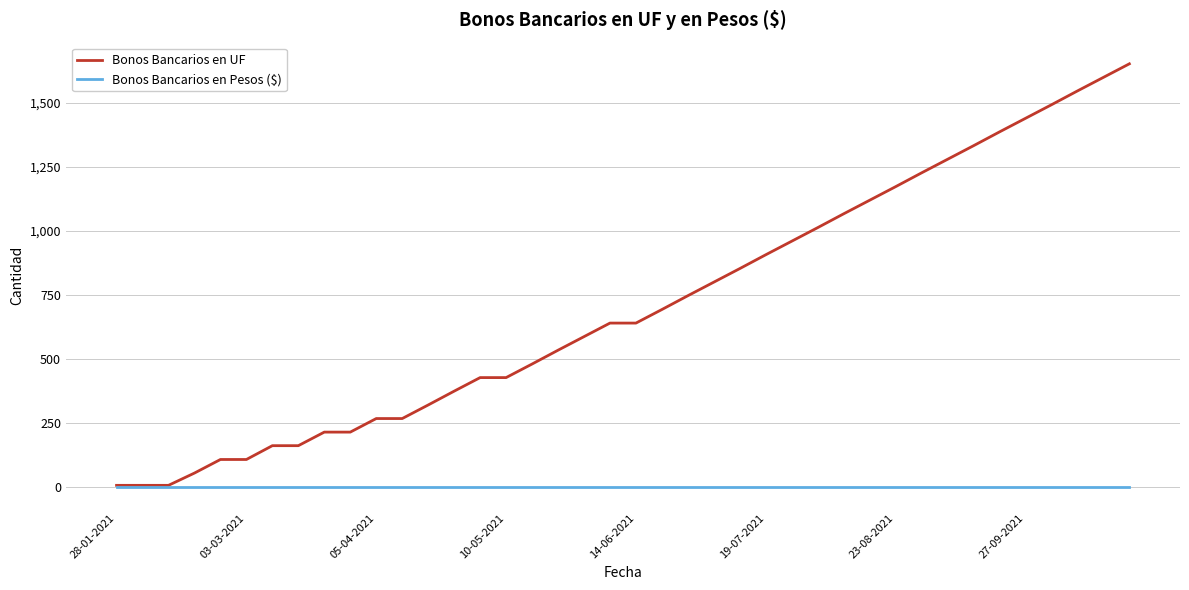

List the series in order of their overall mean, highest first.

Bonos Bancarios en UF, Bonos Bancarios en Pesos ($)